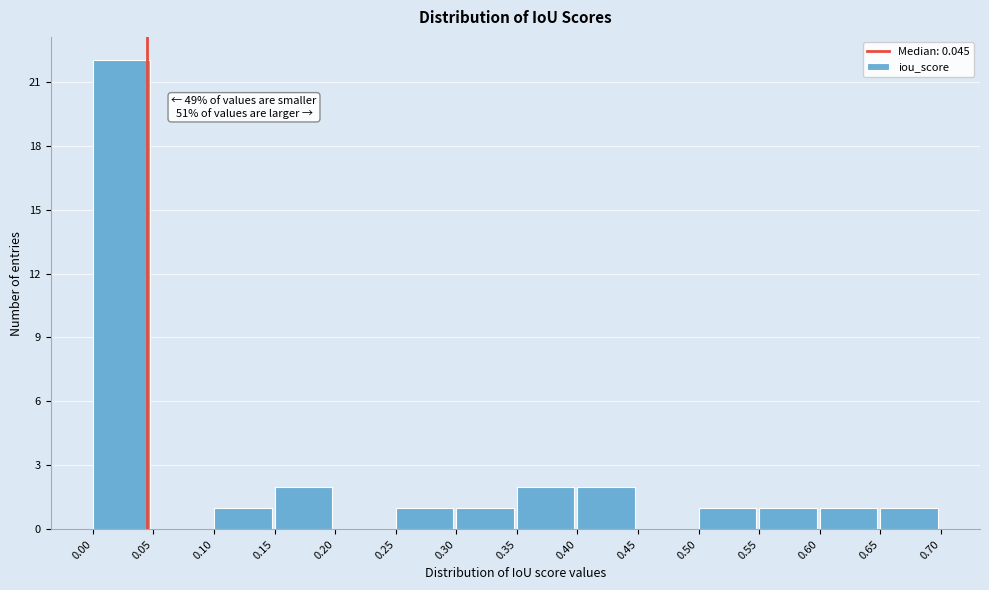

Which range on the x-axis has the tallest bar?

0.00 to 0.05